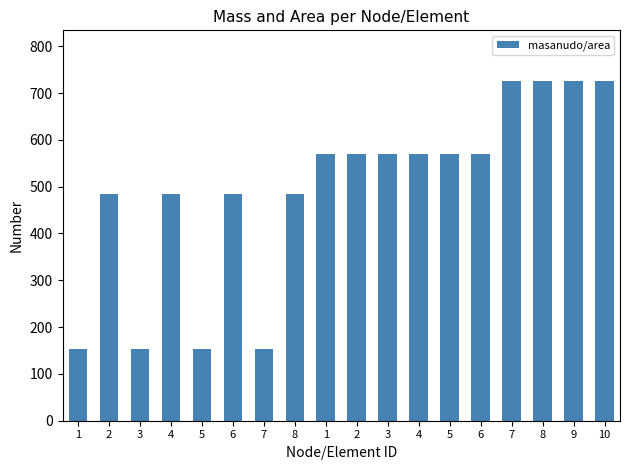

At which category does the chart reach its peak across all series?

7